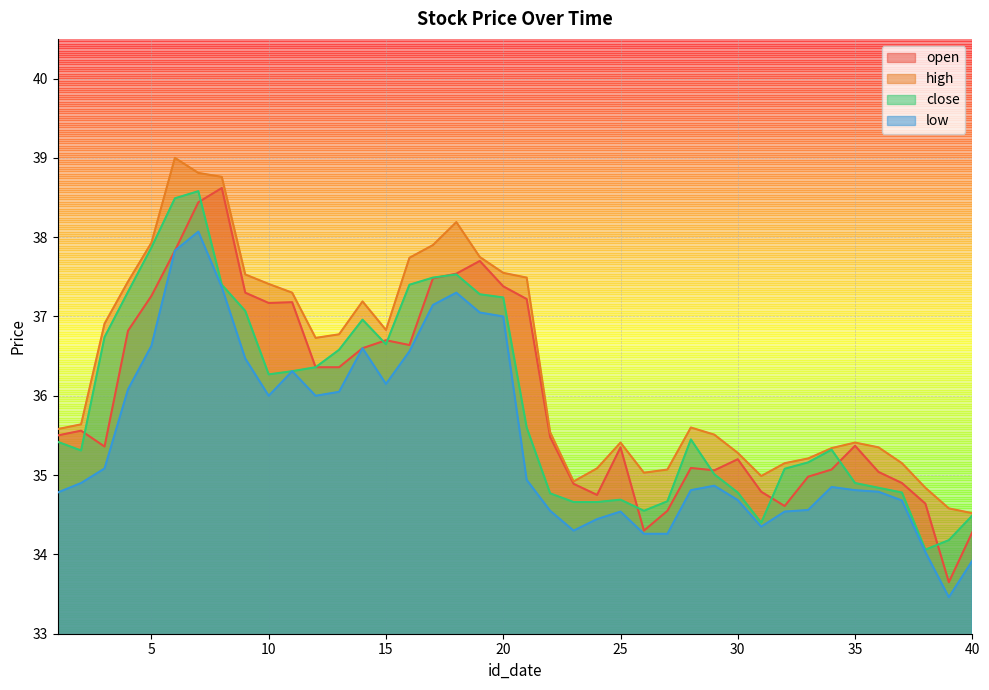

How many lines are shown in the chart?

4